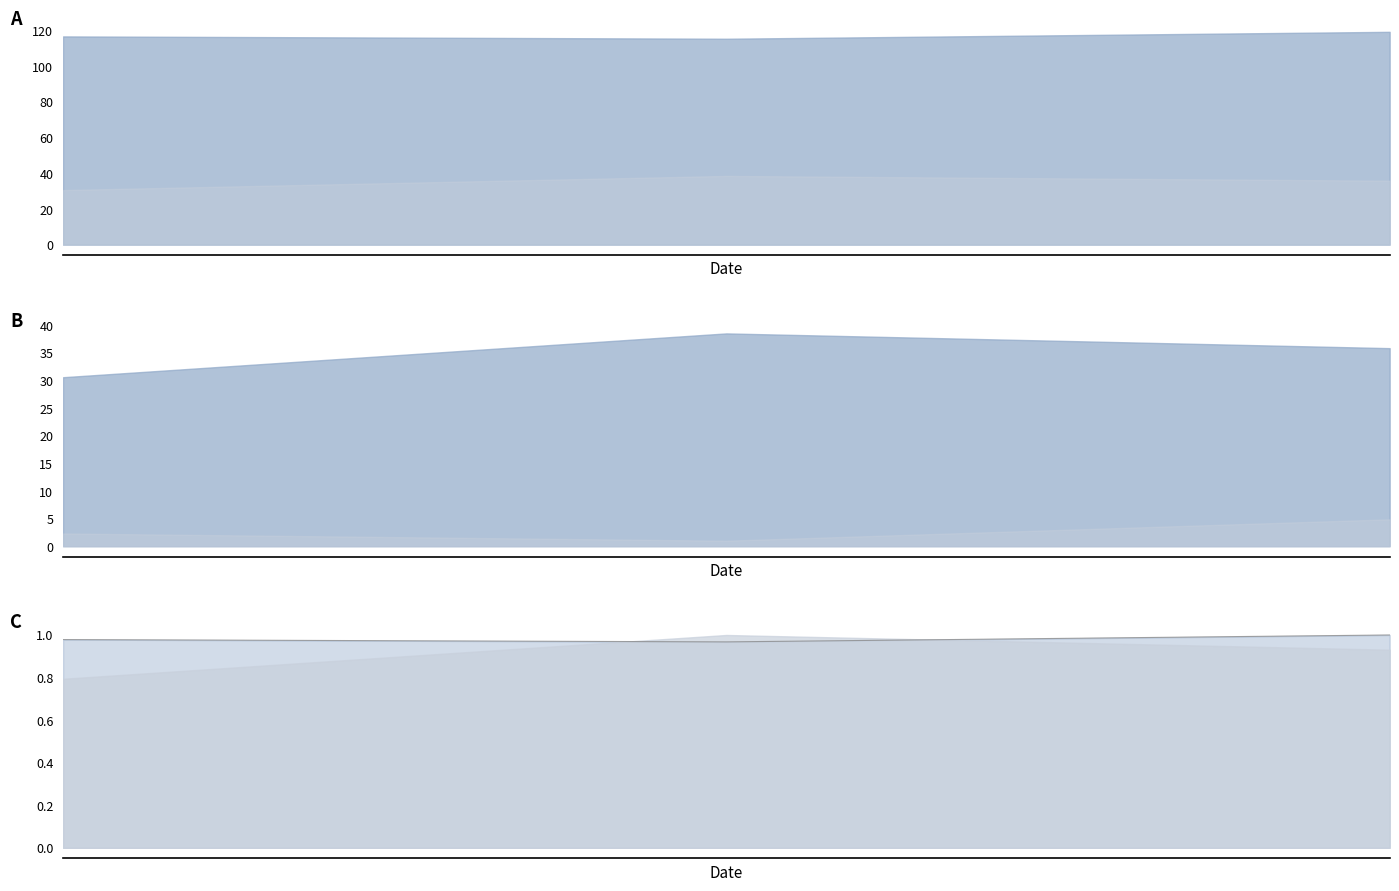

What is the value of the 3rd point from the left?

1.0